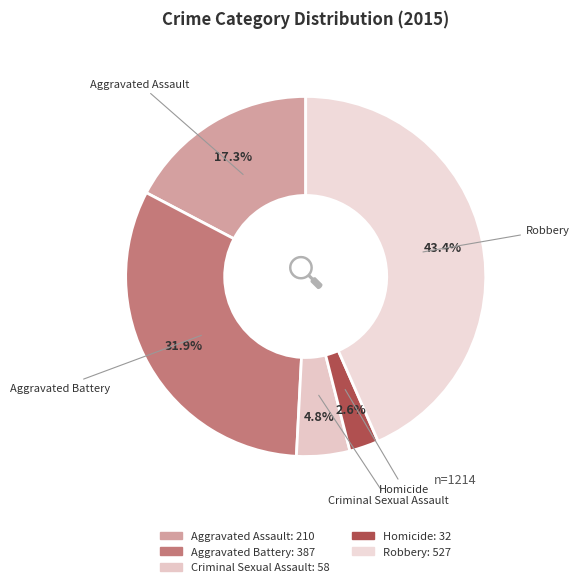

What percentage do Criminal Sexual Assault and Homicide together represent?

7.4%